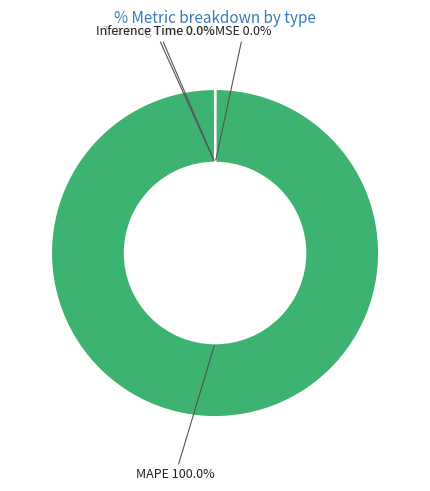

Does any single category account for the majority?

Yes